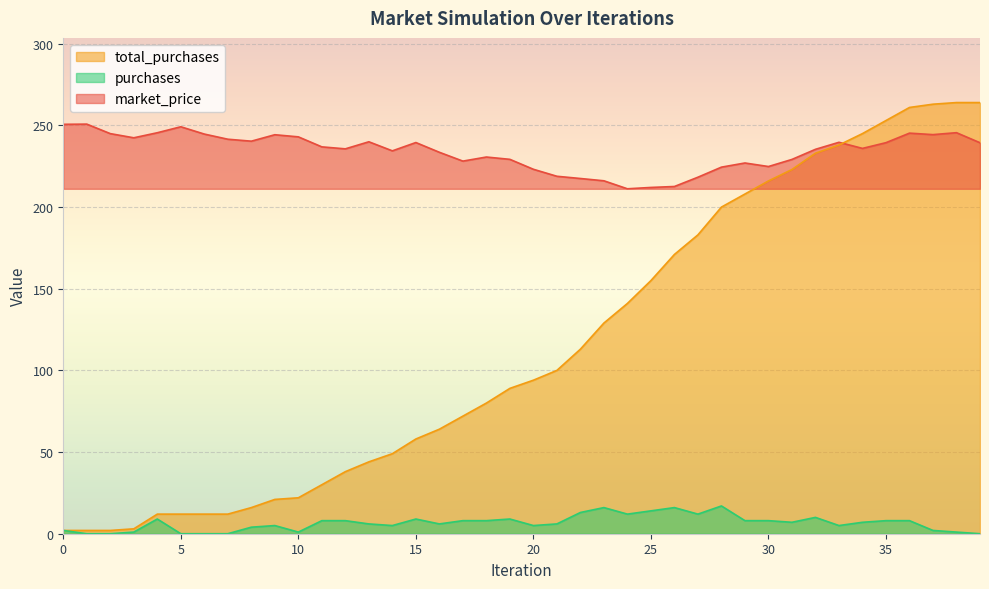

Reading left to right, what are all the values shown in this chart?

market_price: 250.7	250.8	245.0	242.4	245.5	249.2	244.7	241.6	240.4	244.3	243.0	236.9	235.7	240.0	234.4	239.5	233.6	228.1	230.7	229.2	223.2	218.9	217.5	216.1	211.2	212.0	212.6	218.3	224.5	227.0	224.8	229.2	235.4	239.7	235.9	239.4	245.3	244.4	245.6	239.4
total_purchases: 2.0	2.0	2.0	3.0	12.0	12.0	12.0	12.0	16.0	21.0	22.0	30.0	38.0	44.0	49.0	58.0	64.0	72.0	80.0	89.0	94.0	100.0	113.0	129.0	141.0	155.0	171.0	183.0	200.0	208.0	216.0	223.0	233.0	238.0	245.0	253.0	261.0	263.0	264.0	264.0
purchases: 2.0	0.0	0.0	1.0	9.0	0.0	0.0	0.0	4.0	5.0	1.0	8.0	8.0	6.0	5.0	9.0	6.0	8.0	8.0	9.0	5.0	6.0	13.0	16.0	12.0	14.0	16.0	12.0	17.0	8.0	8.0	7.0	10.0	5.0	7.0	8.0	8.0	2.0	1.0	0.0